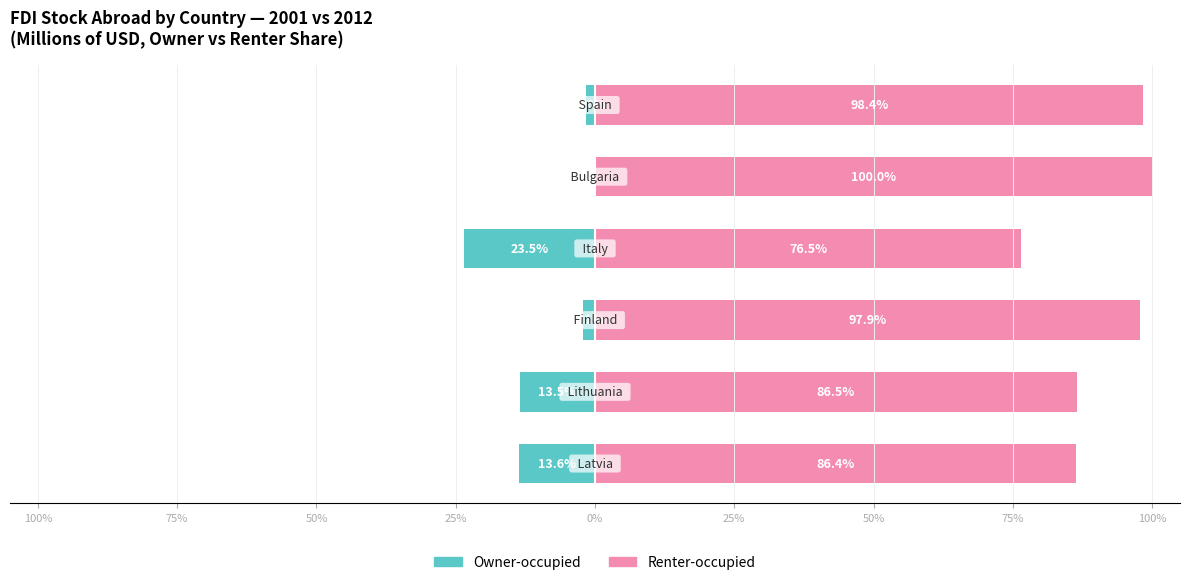

What is the difference between the highest and lowest values at 25%?

100.0